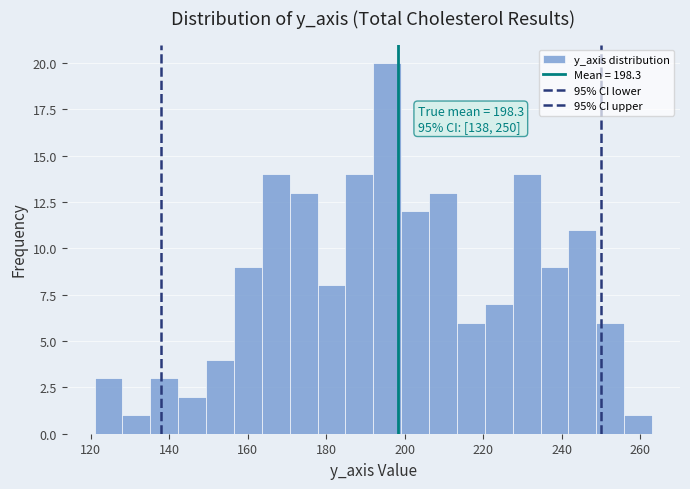

Read against the x-axis, roughly where is the centre of the tallest bar?

196